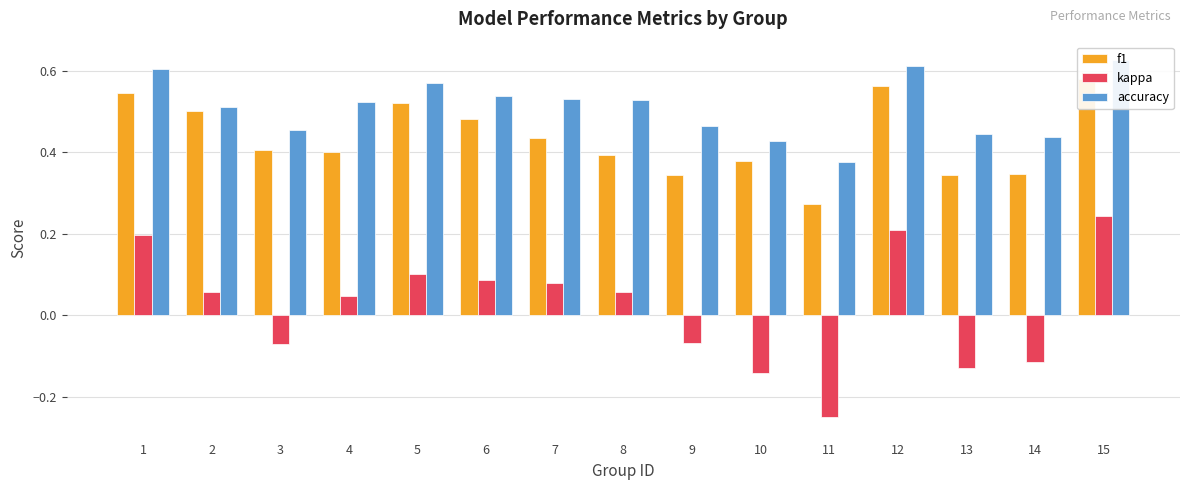

The kappa series shows 0.1 at 5. True or false?

True